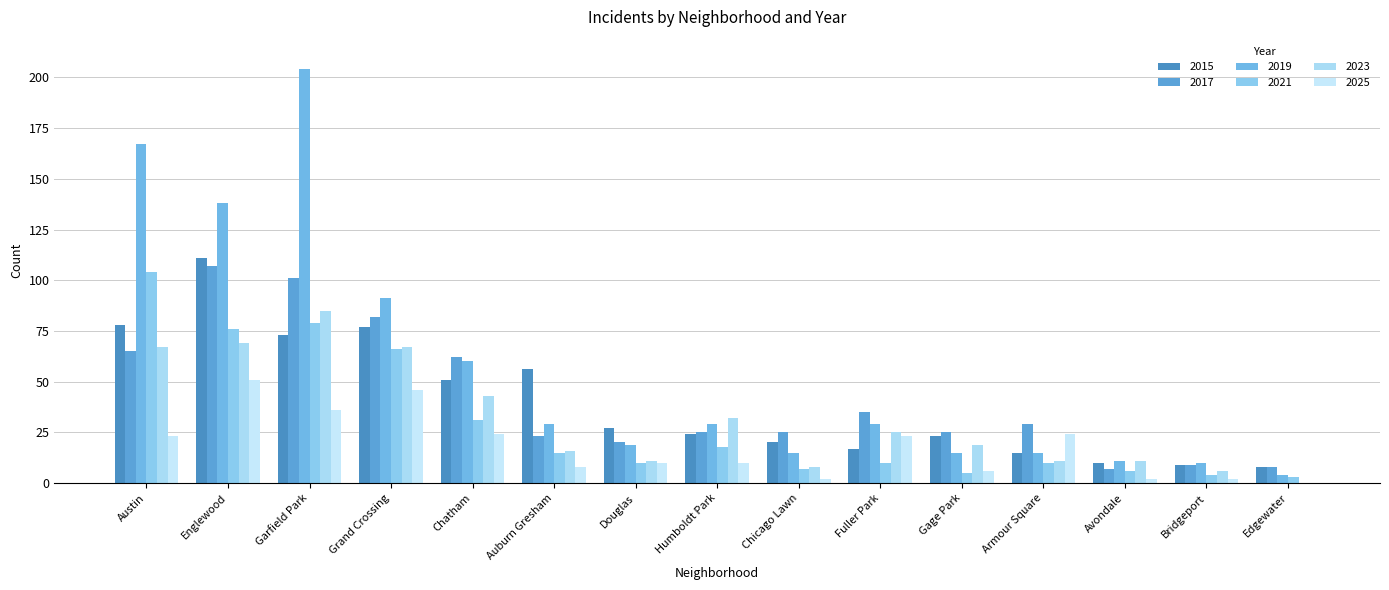

What is the difference between the maximum and minimum values in the 2021 series?

101